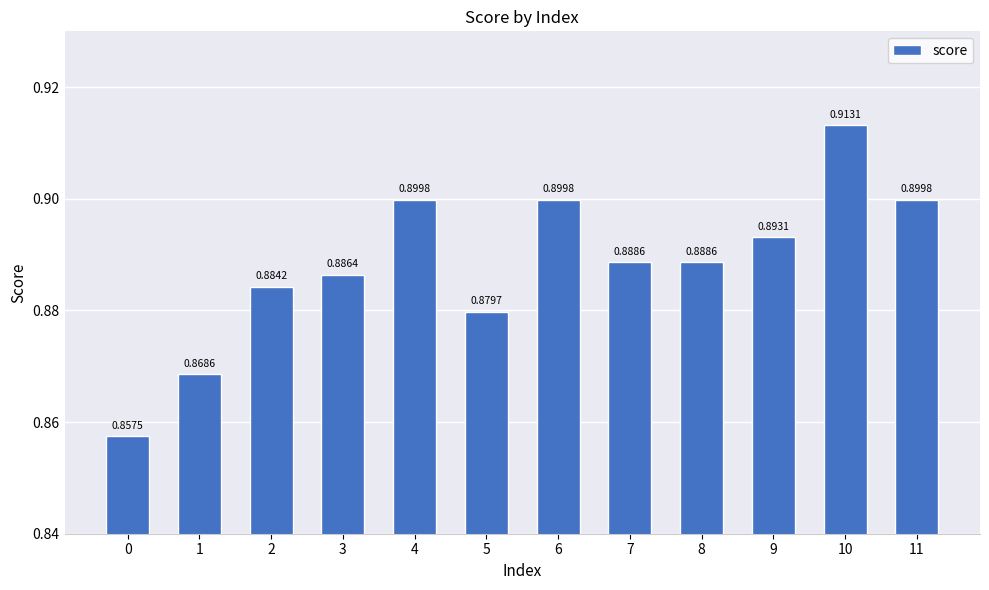

The chart shows a value of 0.9 at 11. True or false?

True